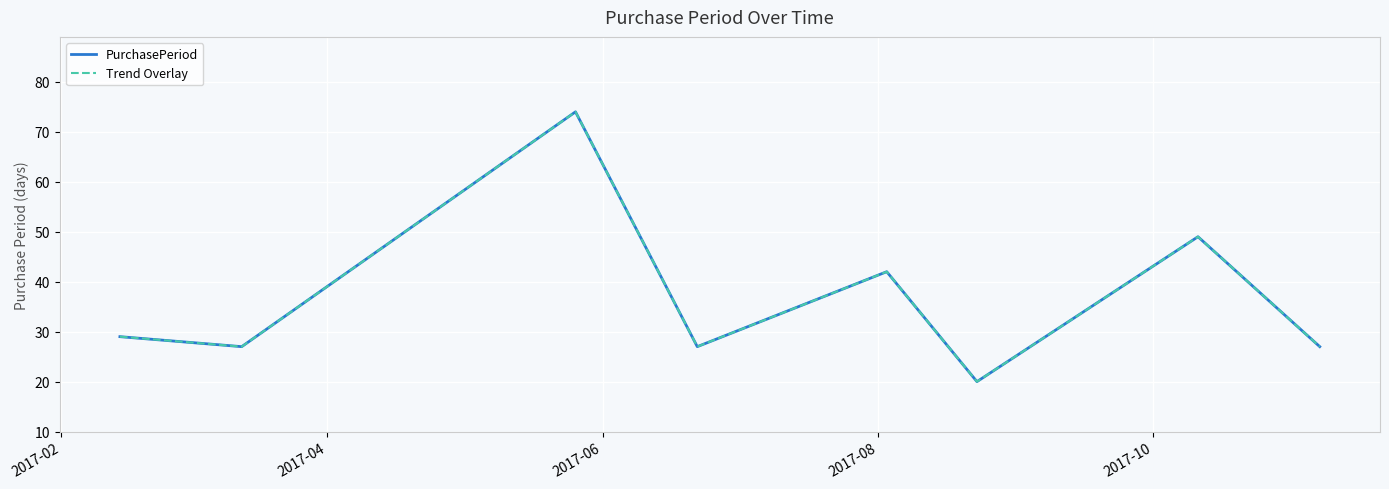

True or false: Trend Overlay has more than 0 points higher than both neighbors.

True